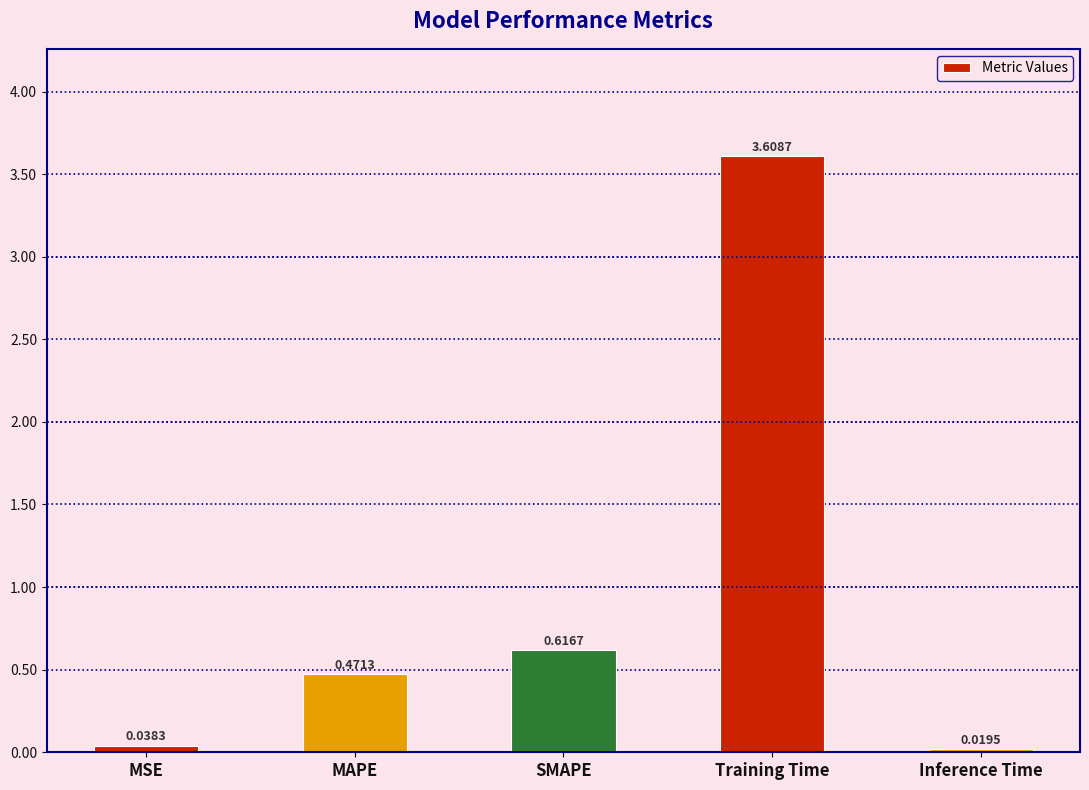

What is the greatest value displayed?

3.6